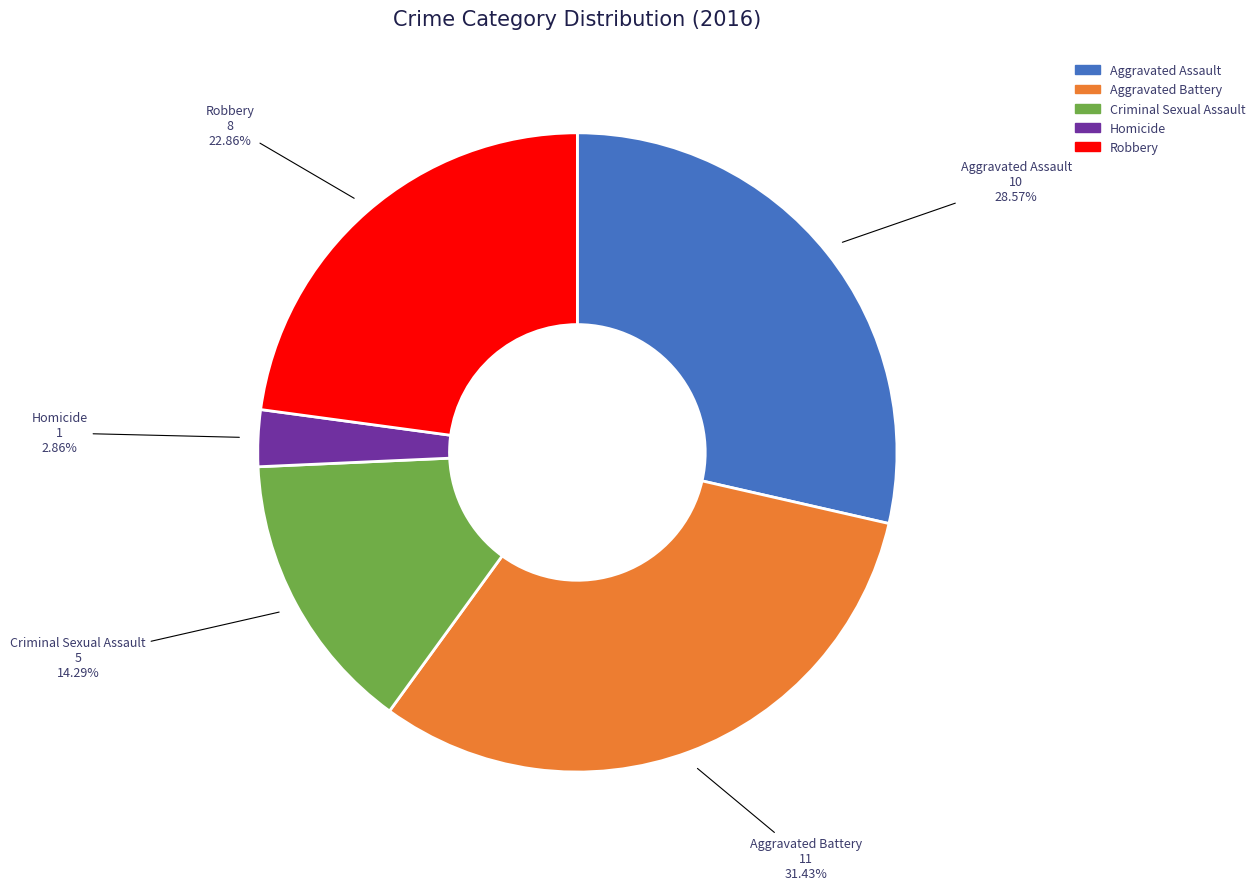

Which category has the smallest portion of the pie?

Homicide